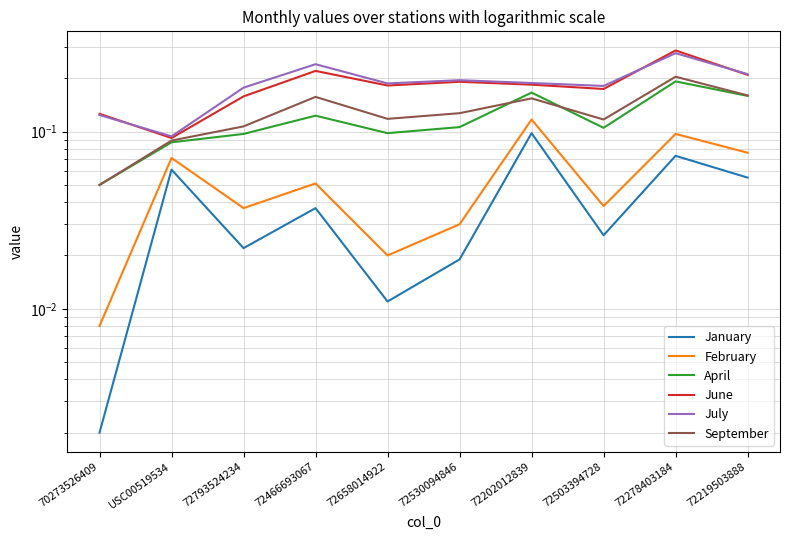

True or false: September and January cross at least once.

False